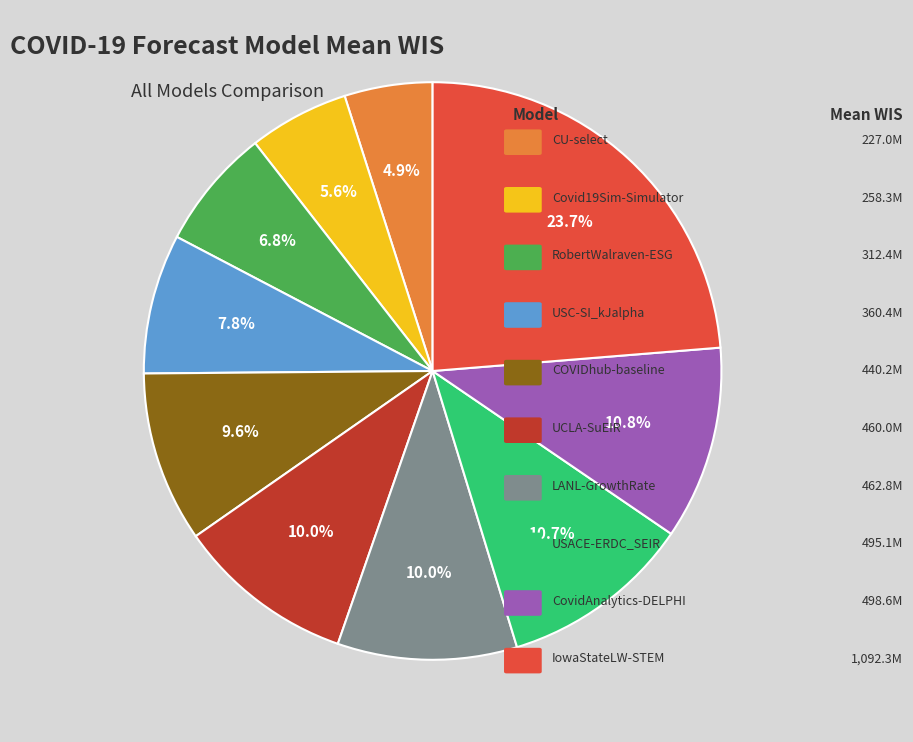

Does any single category account for the majority?

No